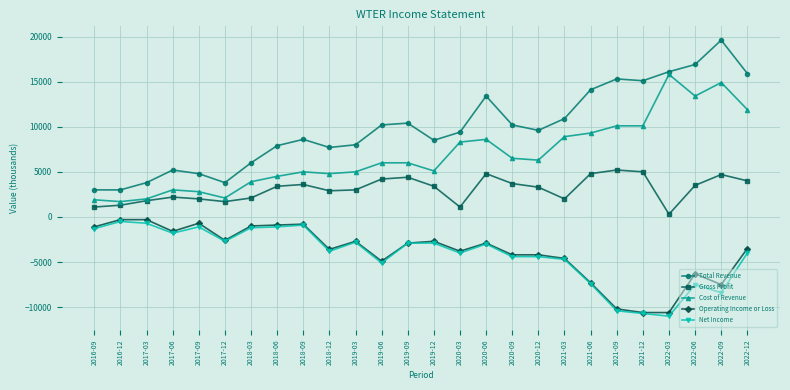

Which series has the widest spread of values?

Total Revenue